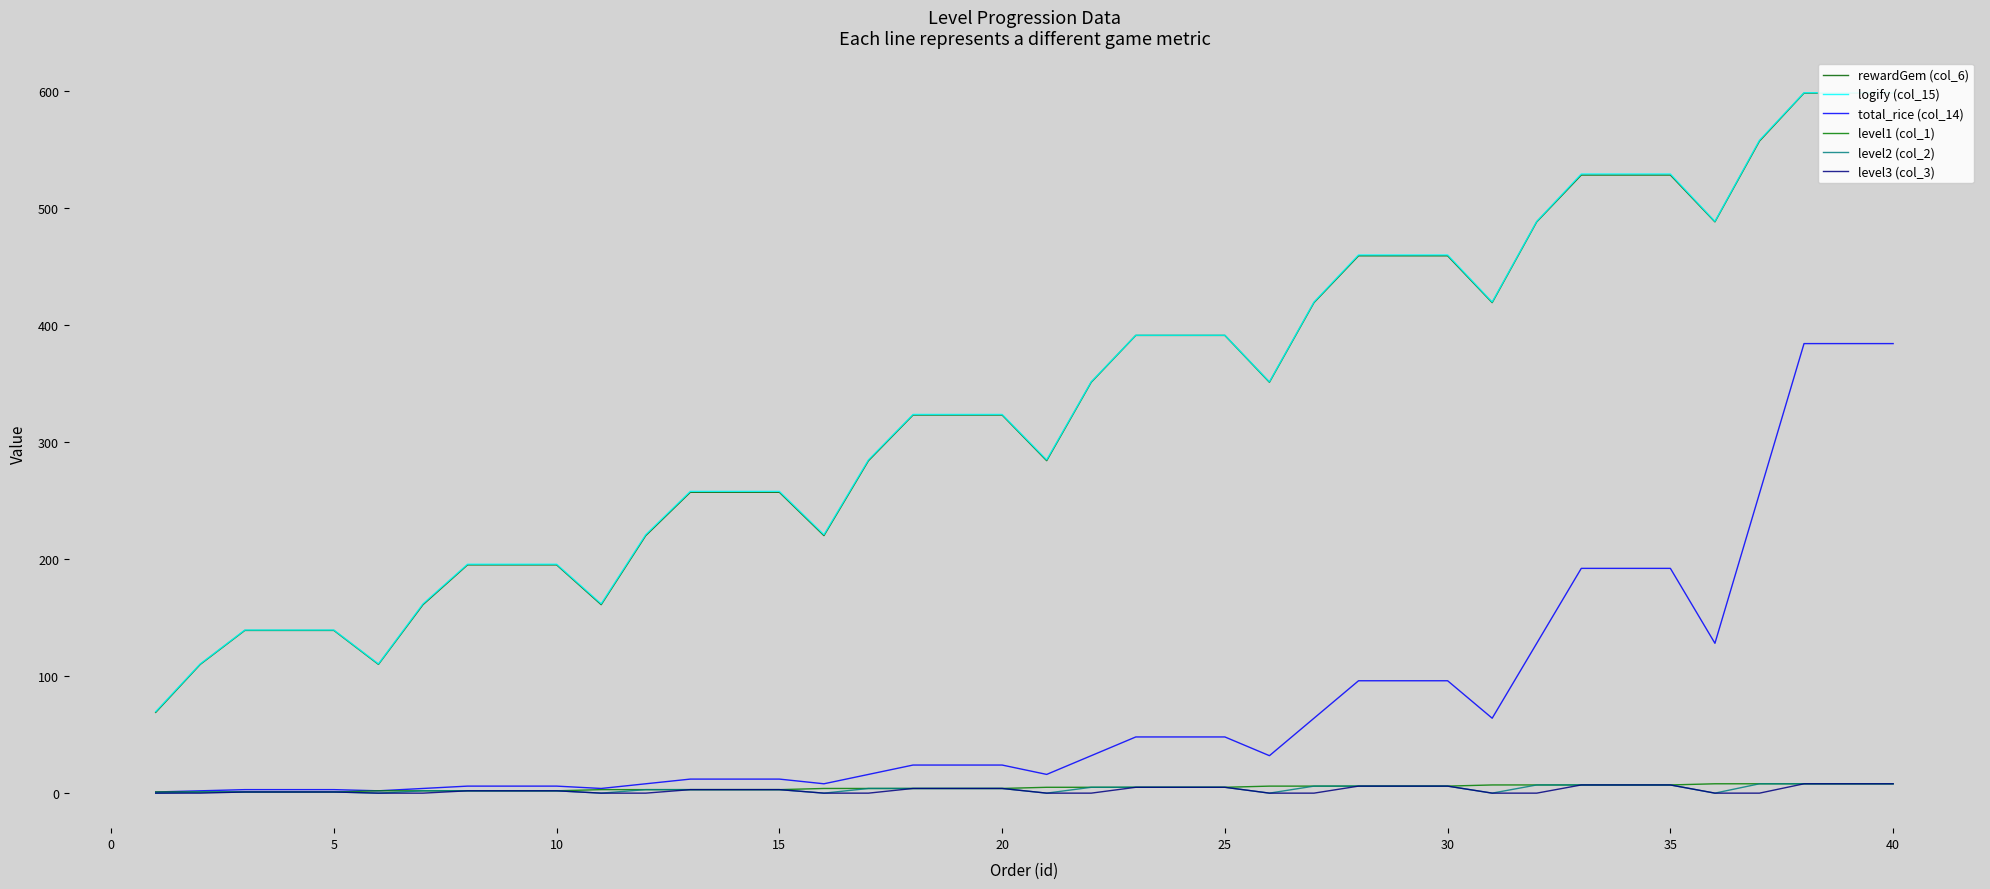

Is it true that total_rice (col_14) equals 48 at 25?

True